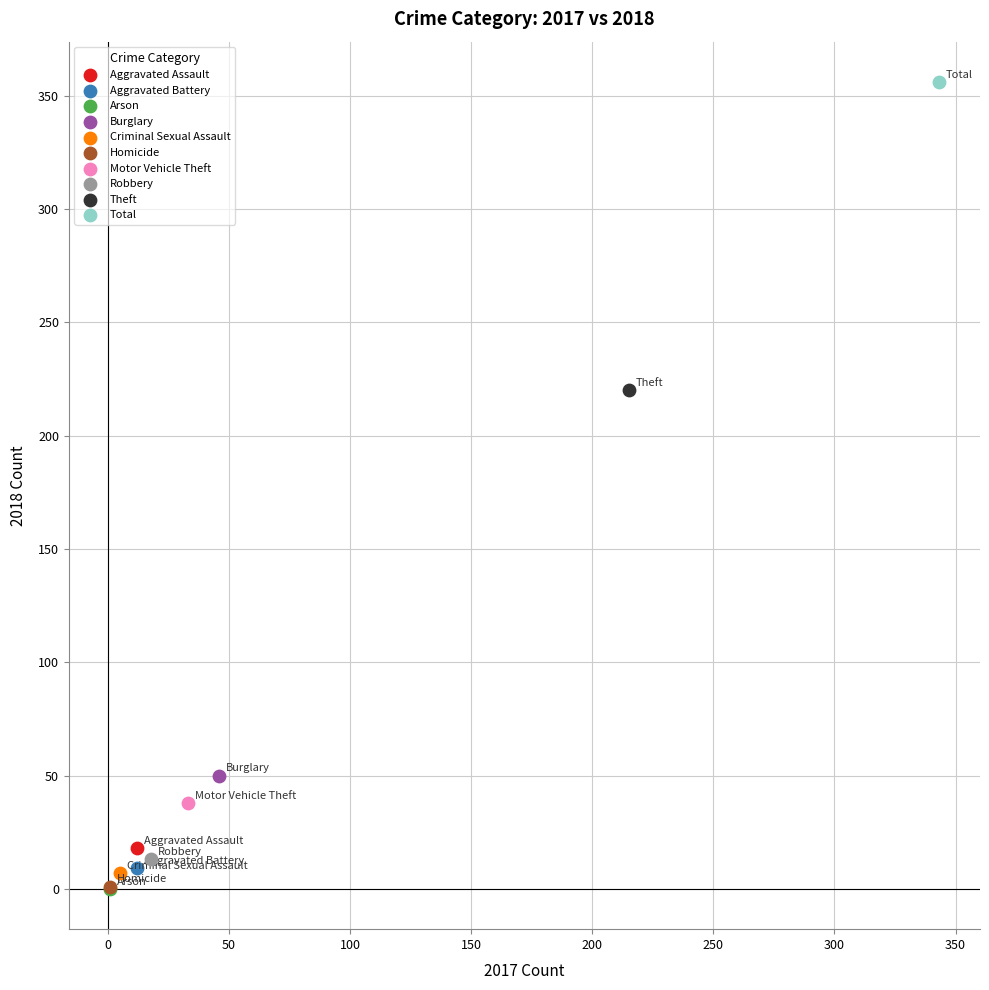

What are all the series names shown in the legend?

Aggravated Assault, Aggravated Battery, Arson, Burglary, Criminal Sexual Assault, Homicide, Motor Vehicle Theft, Robbery, Theft, Total